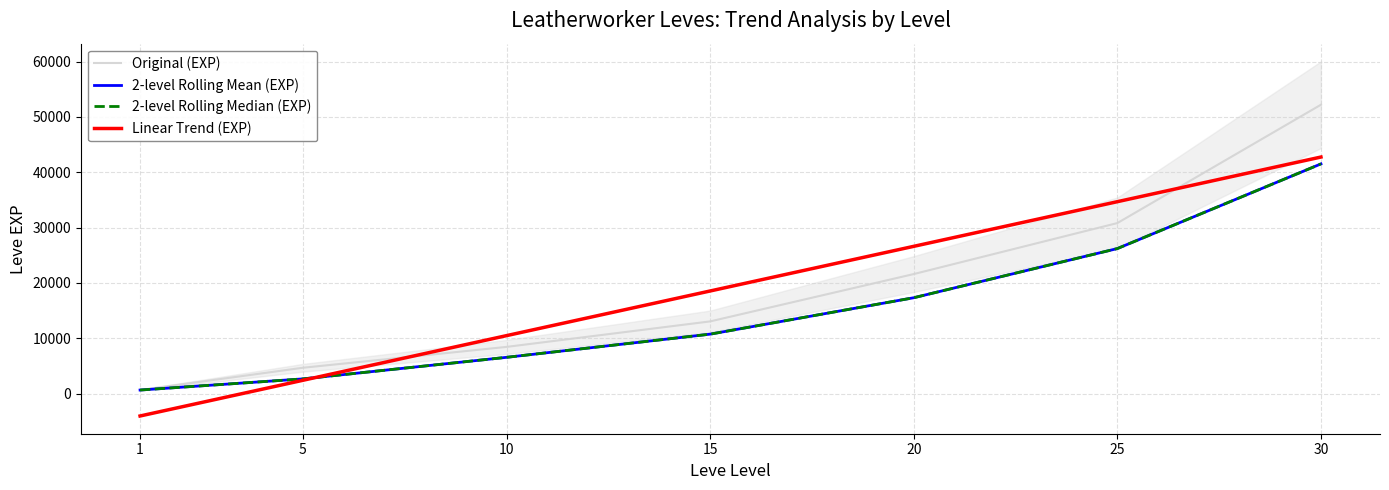

How many values in the 2-level Rolling Mean (EXP) series exceed 10735?

3